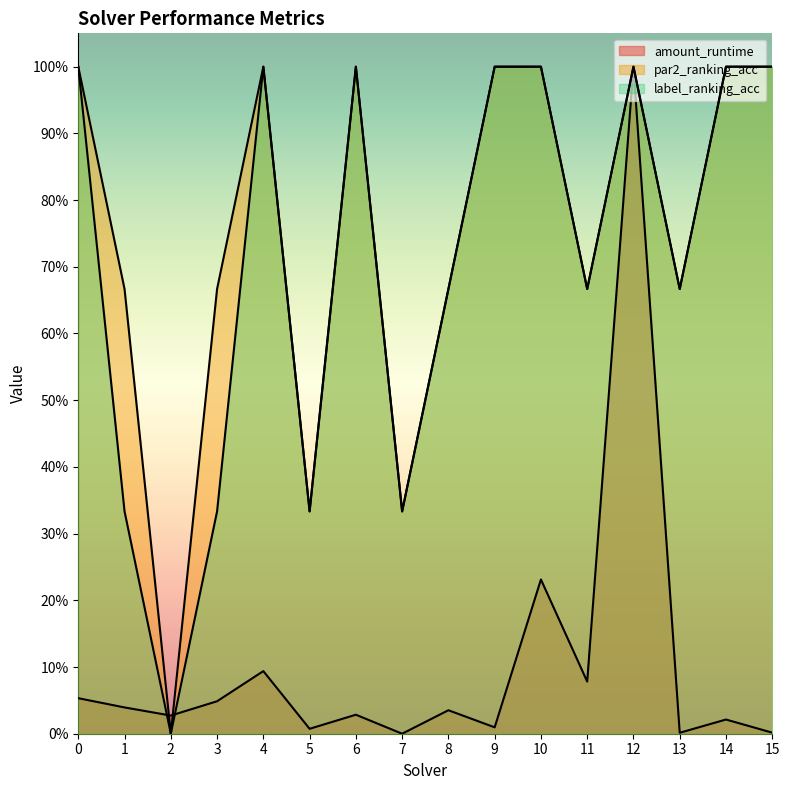

True or false: amount_runtime has more than 1 interior local peaks.

True